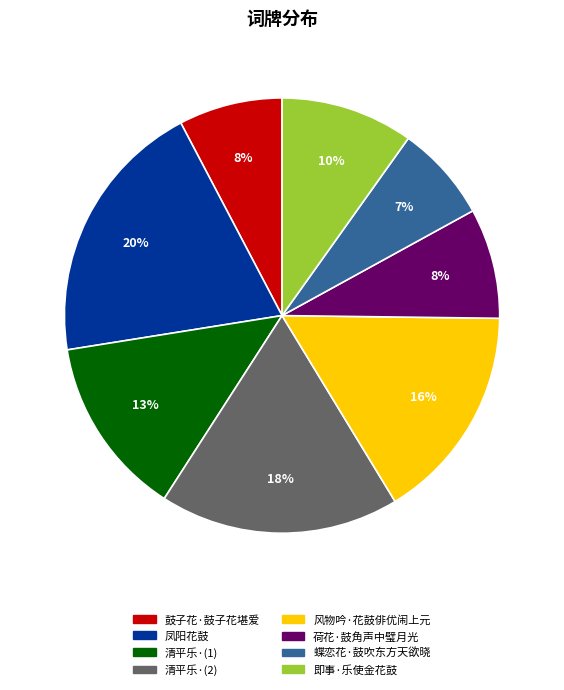

To the nearest percent, what is the difference between the largest and smallest slice percentages?

13%